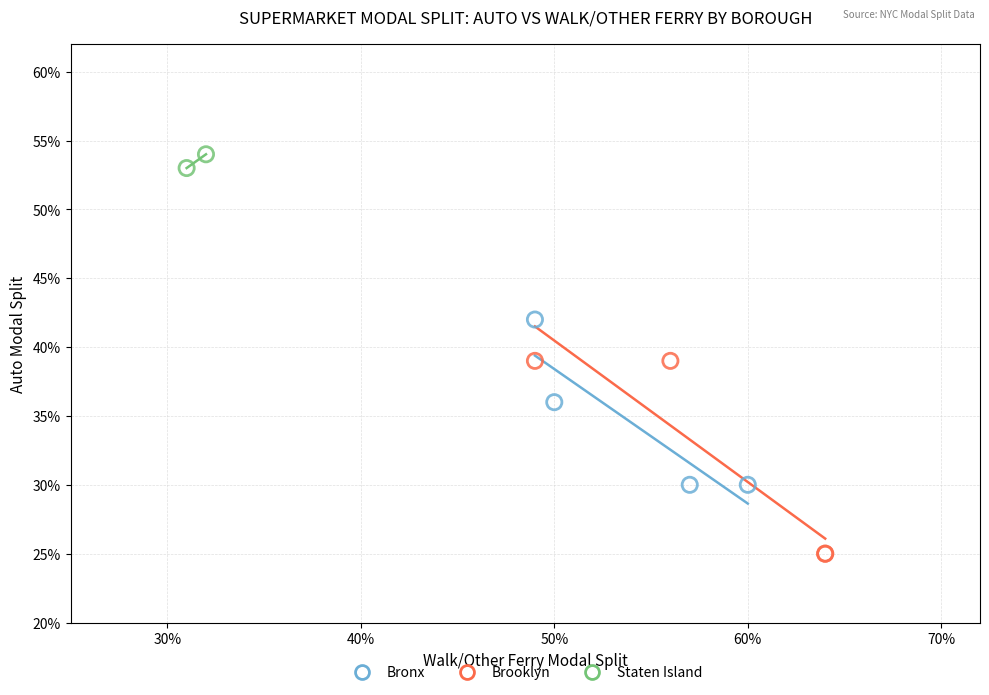

Which series contains the lowest Y value?

Brooklyn